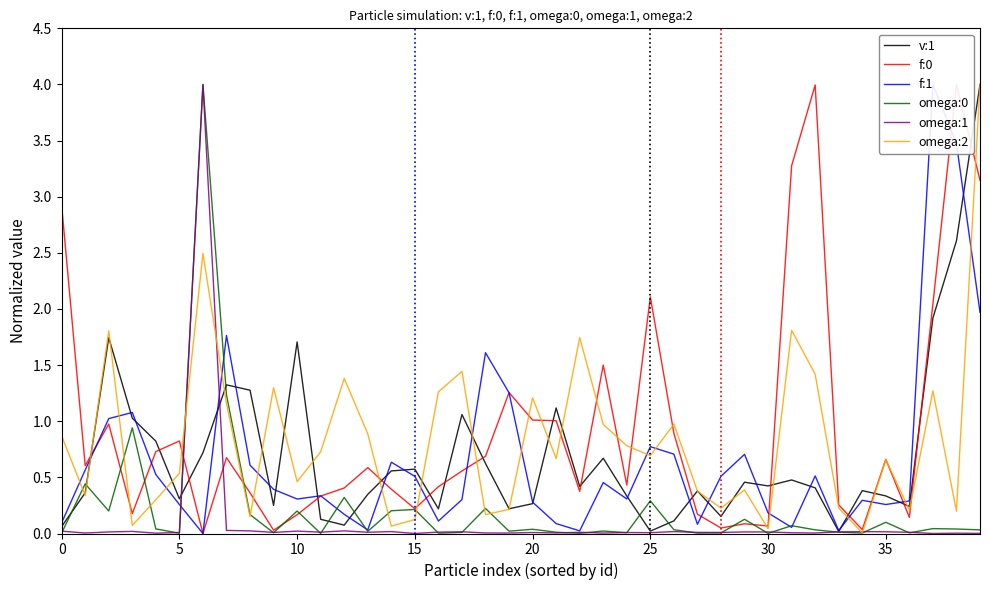

Count the number of categories in the chart.

40